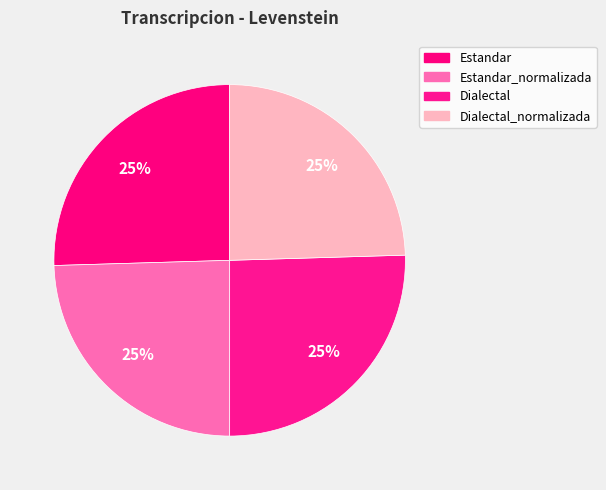

Which slice is the largest?

Estandar